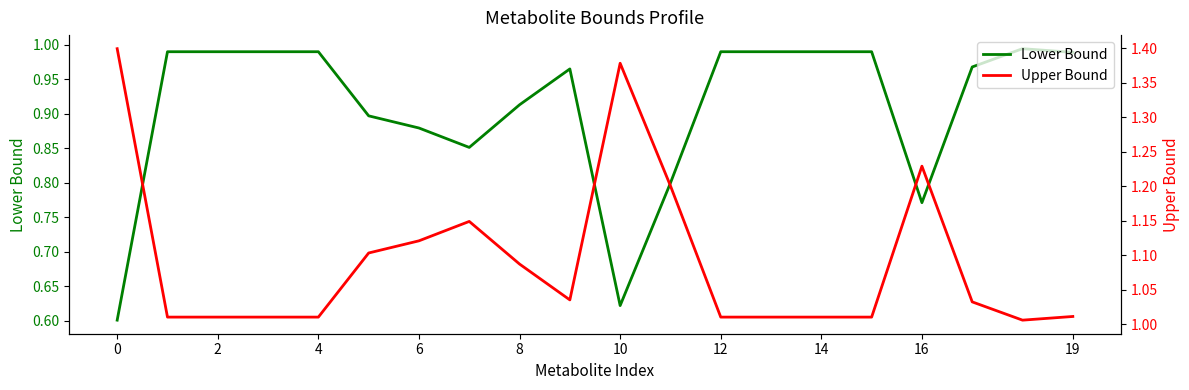

At which category is the sum across all series the highest?

8